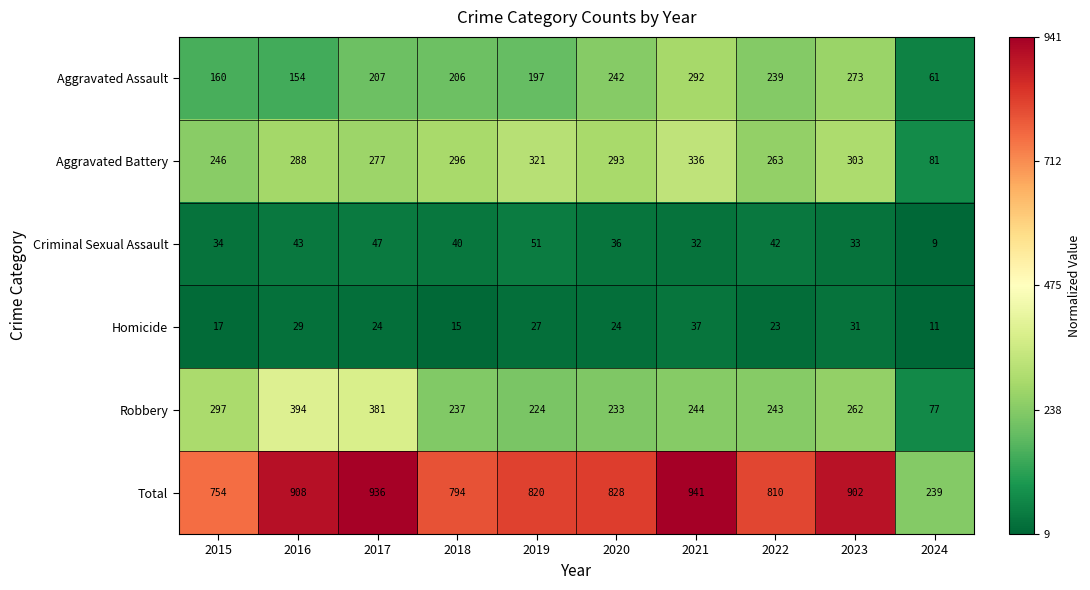

At how many categories does at least one series exceed 364?

9